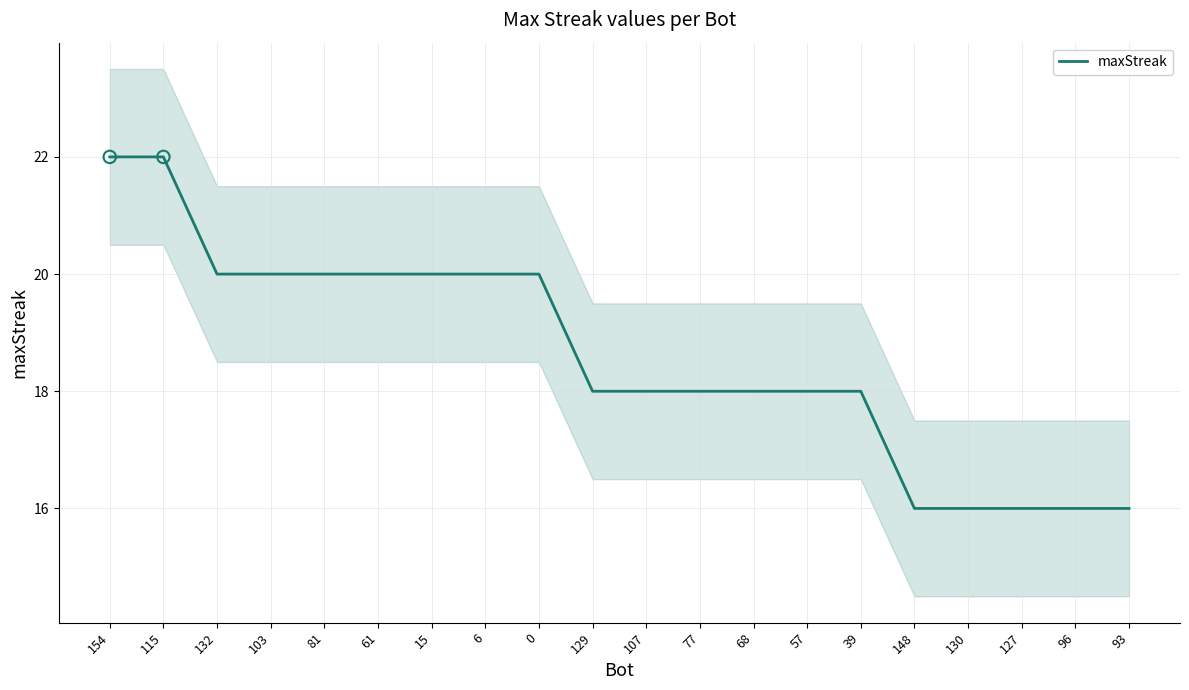

What is the ratio of the value at 68 to the value at 61?

0.9